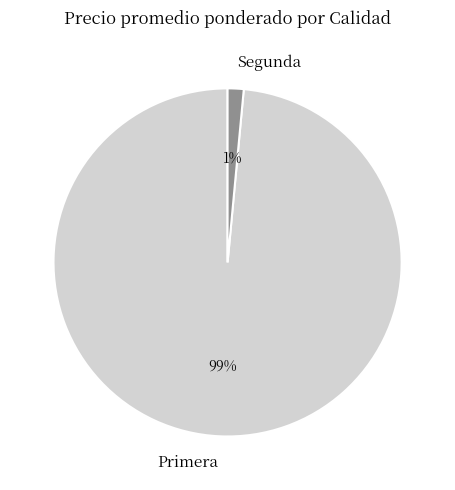

How many segments does this pie chart have?

2